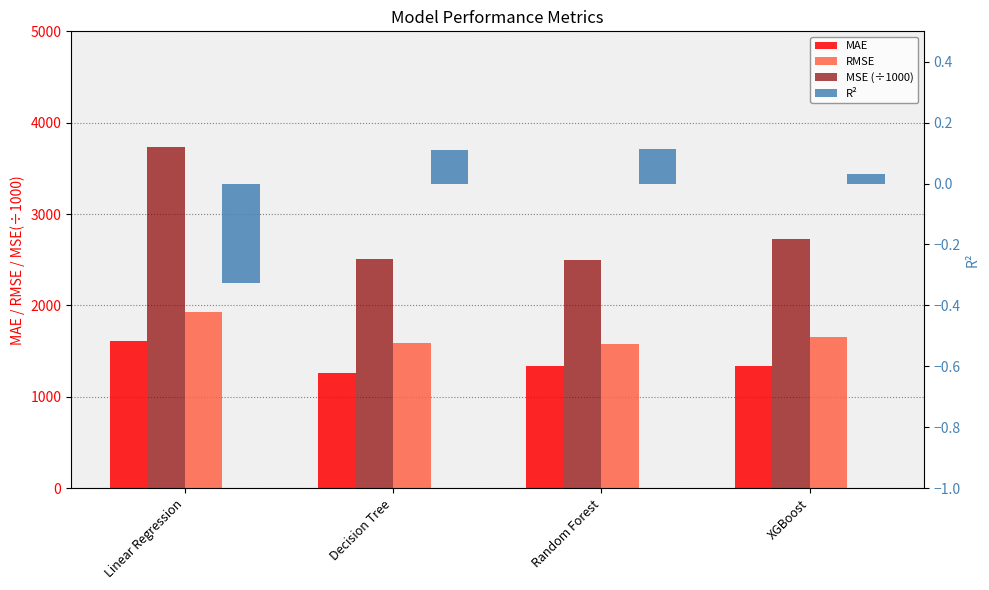

How many bars are there in each group?

4